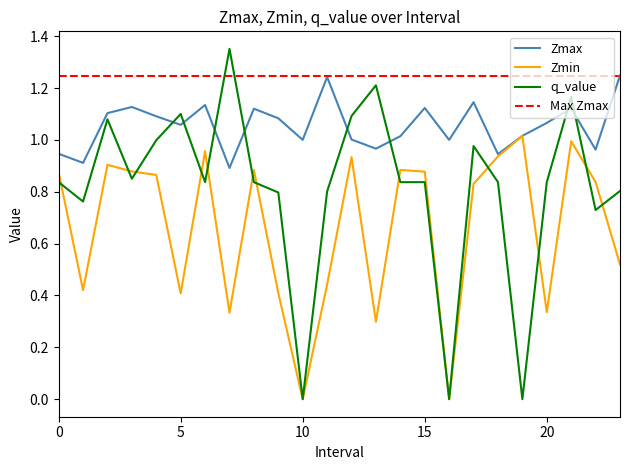

What is the value of the Zmax point at the 1st from the left?

0.9